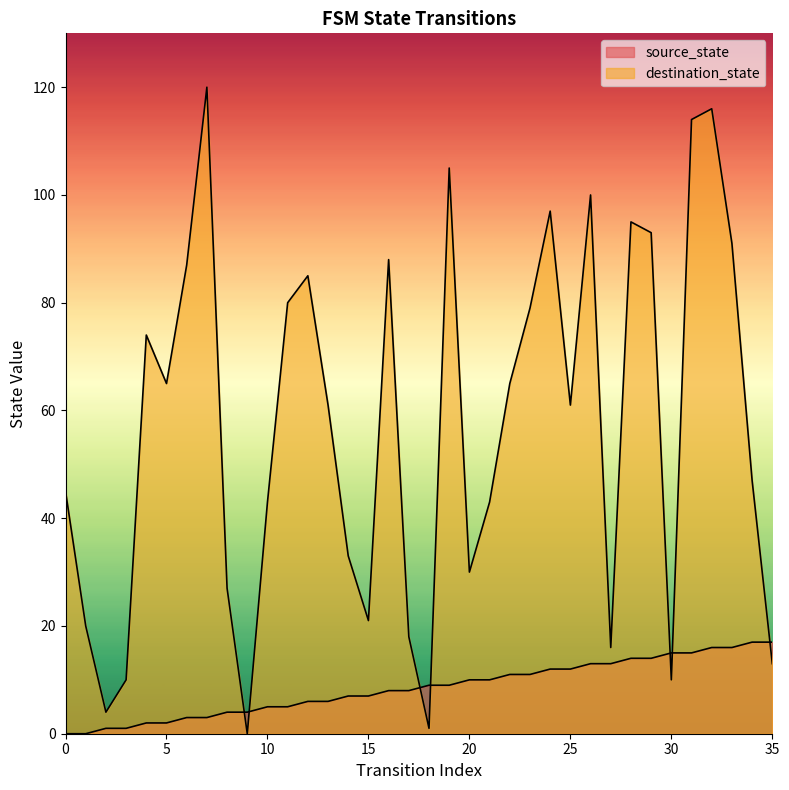

The destination_state series shows 45 at 0. True or false?

True